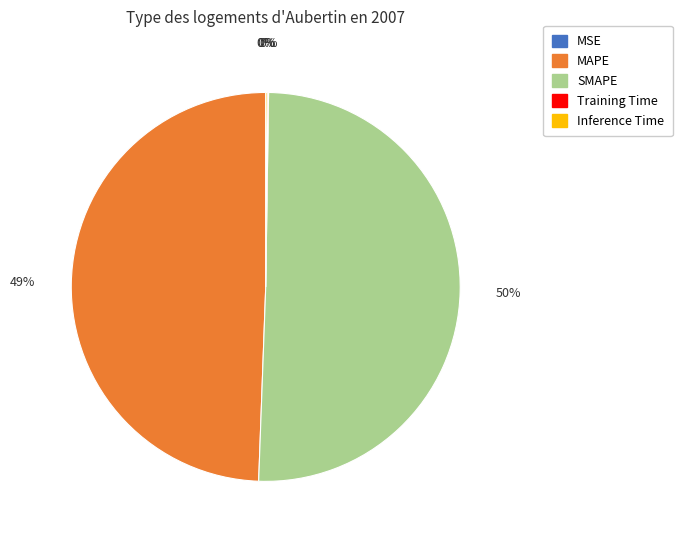

Does MAPE represent more than half of the total?

No